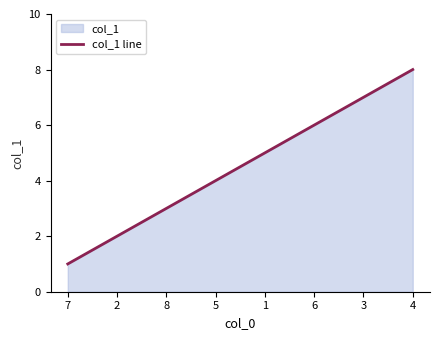

What is the difference between the values at 5 and 1?

1